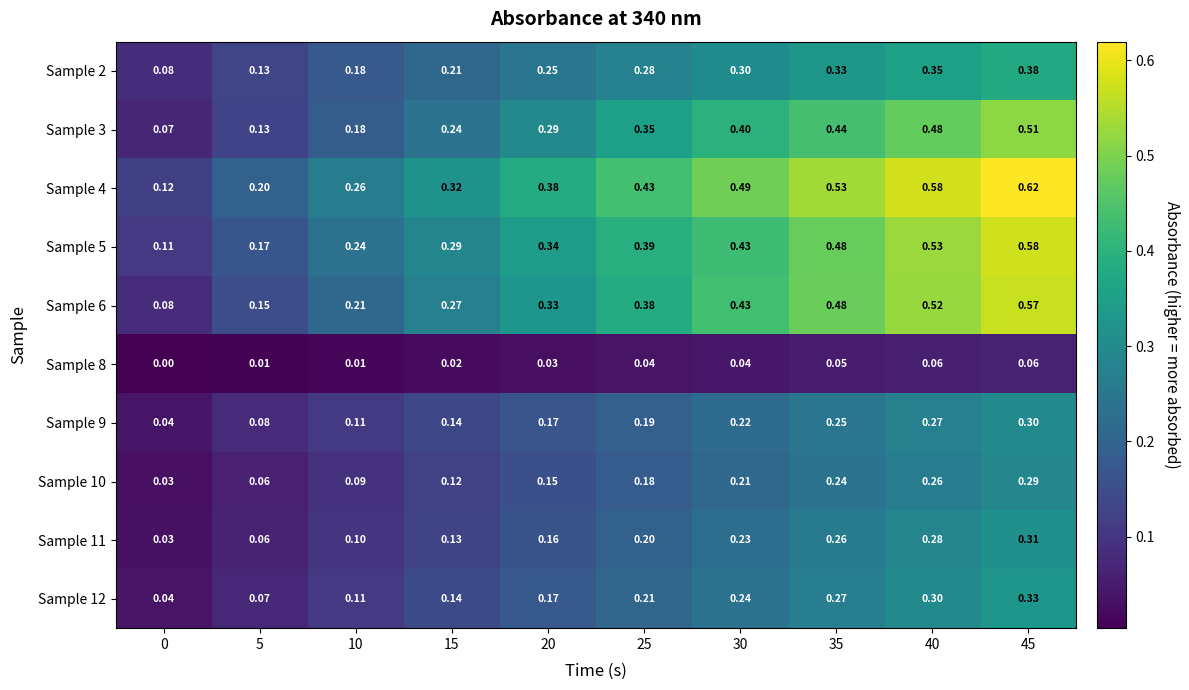

At how many categories does at least one series exceed 0?

10